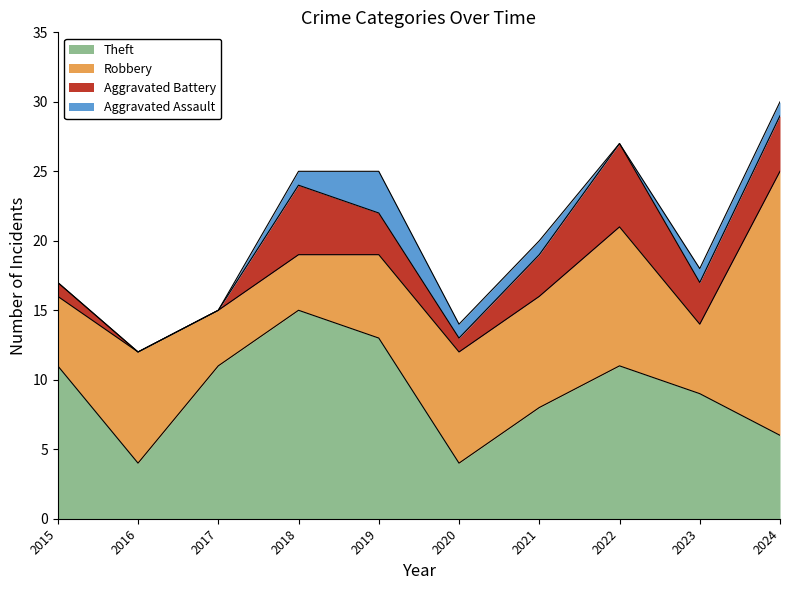

How many lines are shown in the chart?

4